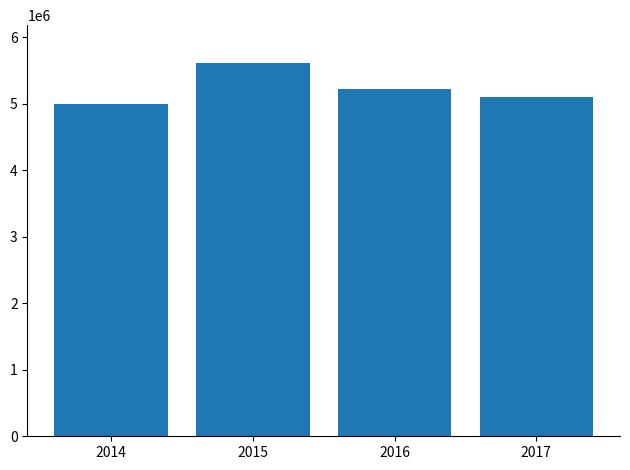

Is it true that the value at 2015 is 5618396?

True